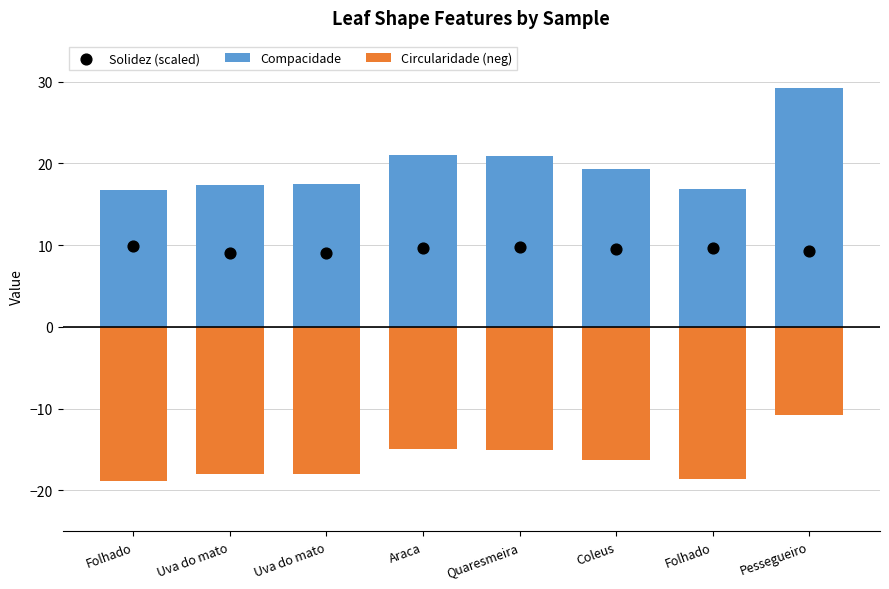

Which series contains the lowest Y value?

Circularidade (neg)